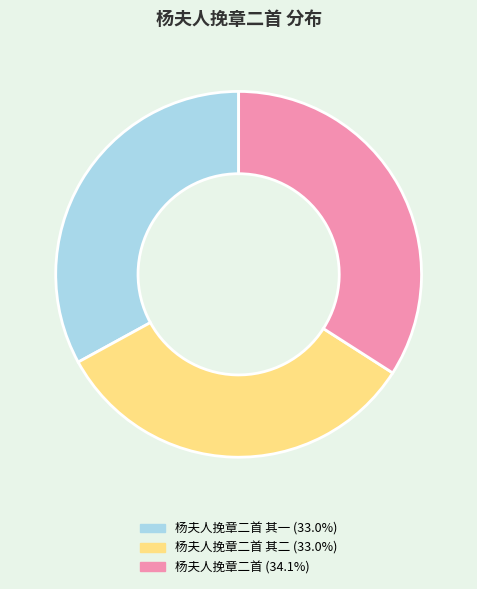

Is there any slice that represents more than half of the pie?

No